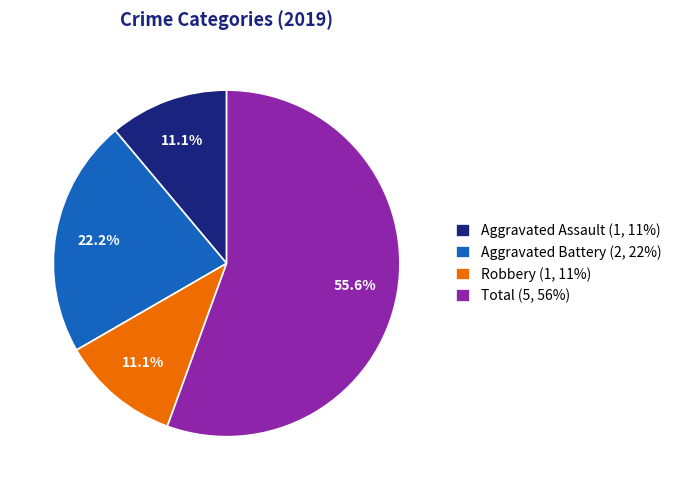

How many segments does this pie chart have?

4